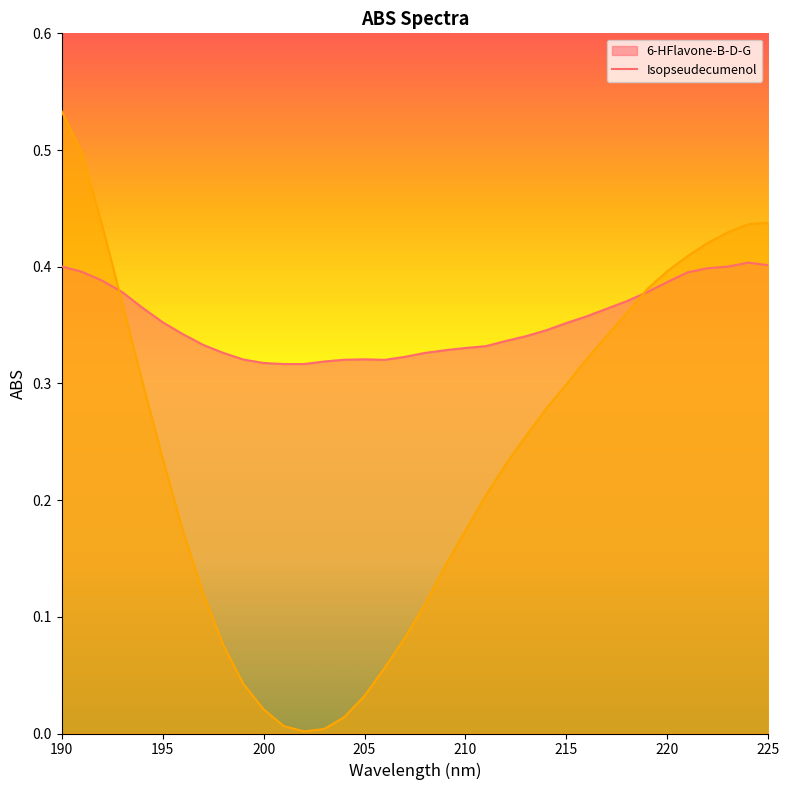

Rank the categories by 6-HFlavone-B-D-G value from highest to lowest.

224, 225, 190, 223, 222, 191, 221, 192, 220, 219, 193, 218, 194, 217, 216, 195, 215, 214, 196, 213, 212, 197, 211, 210, 209, 198, 208, 207, 205, 199, 204, 206, 203, 200, 201, 202